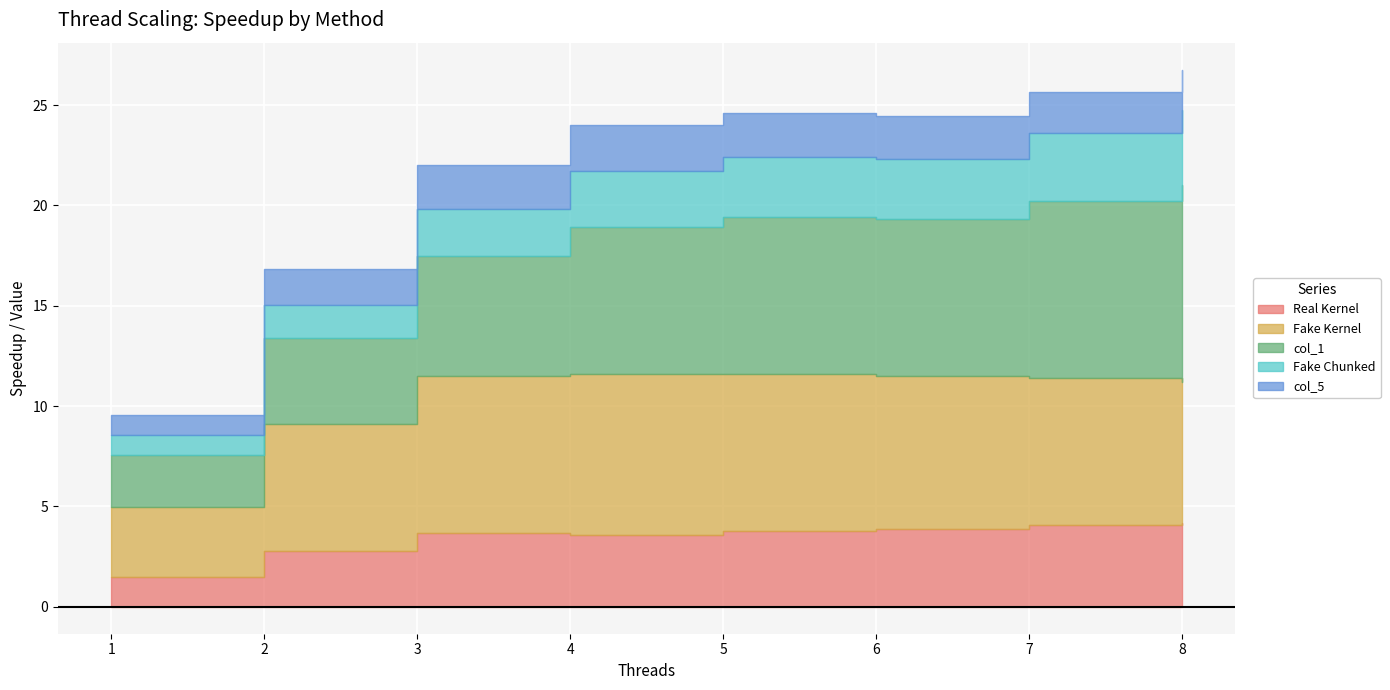

True or false: col_1 and Fake Kernel intersect in this chart.

False